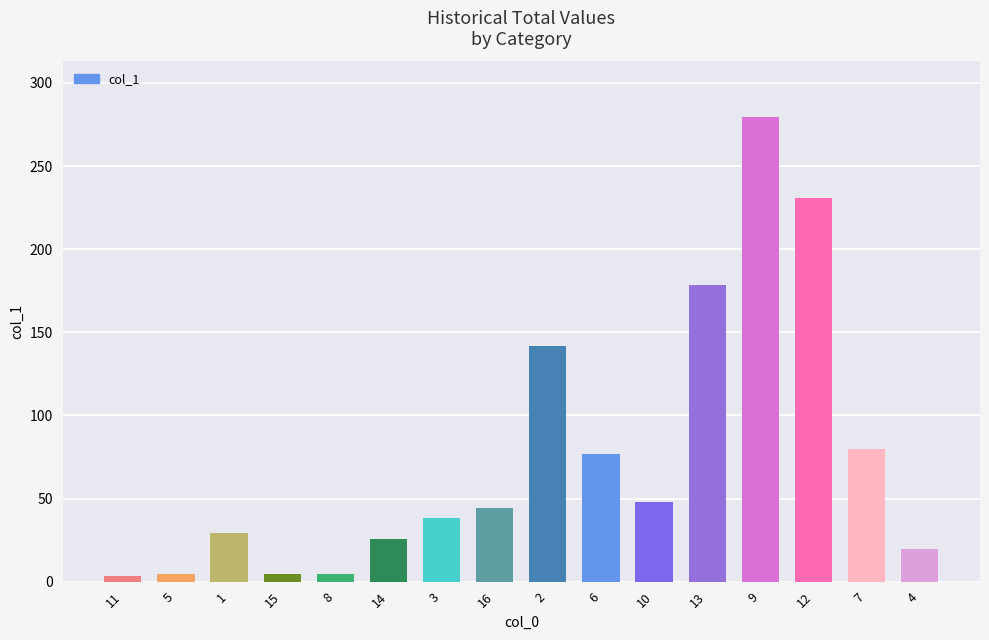

What is the value of the 9th bar from the left?

141.9